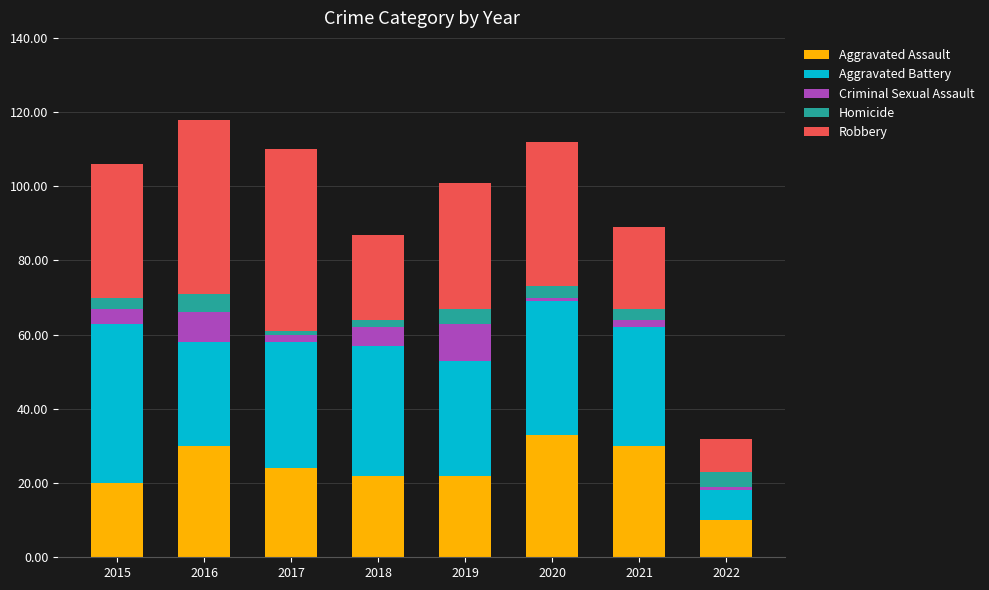

The Aggravated Assault series shows 5 at 2015. True or false?

False